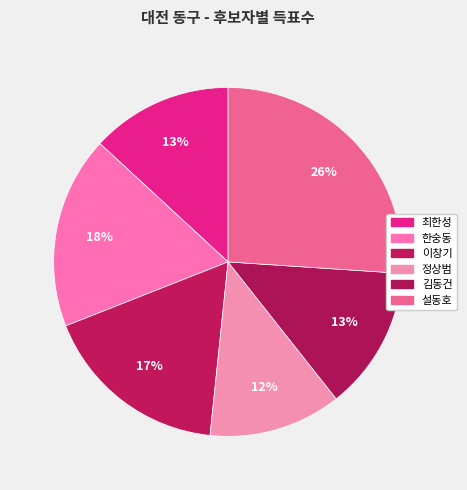

Which category has the biggest portion of the pie?

설동호